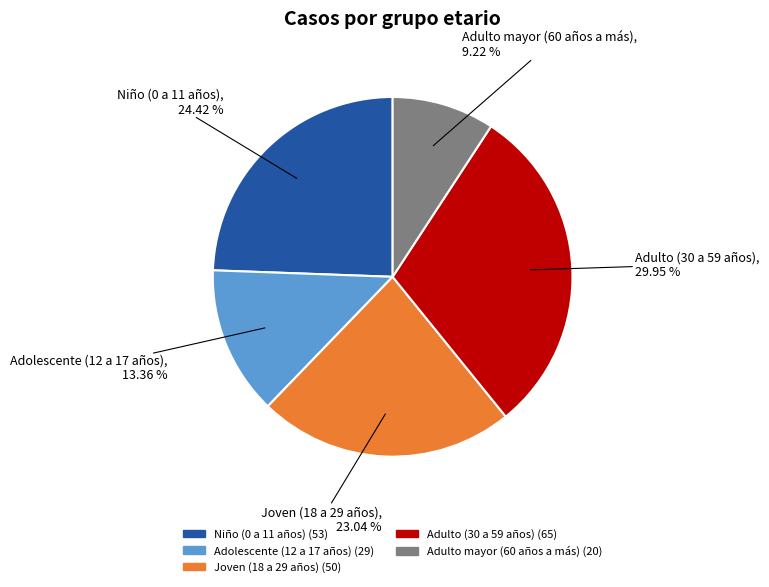

Does Niño (0 a 11 años) represent more than half of the total?

No